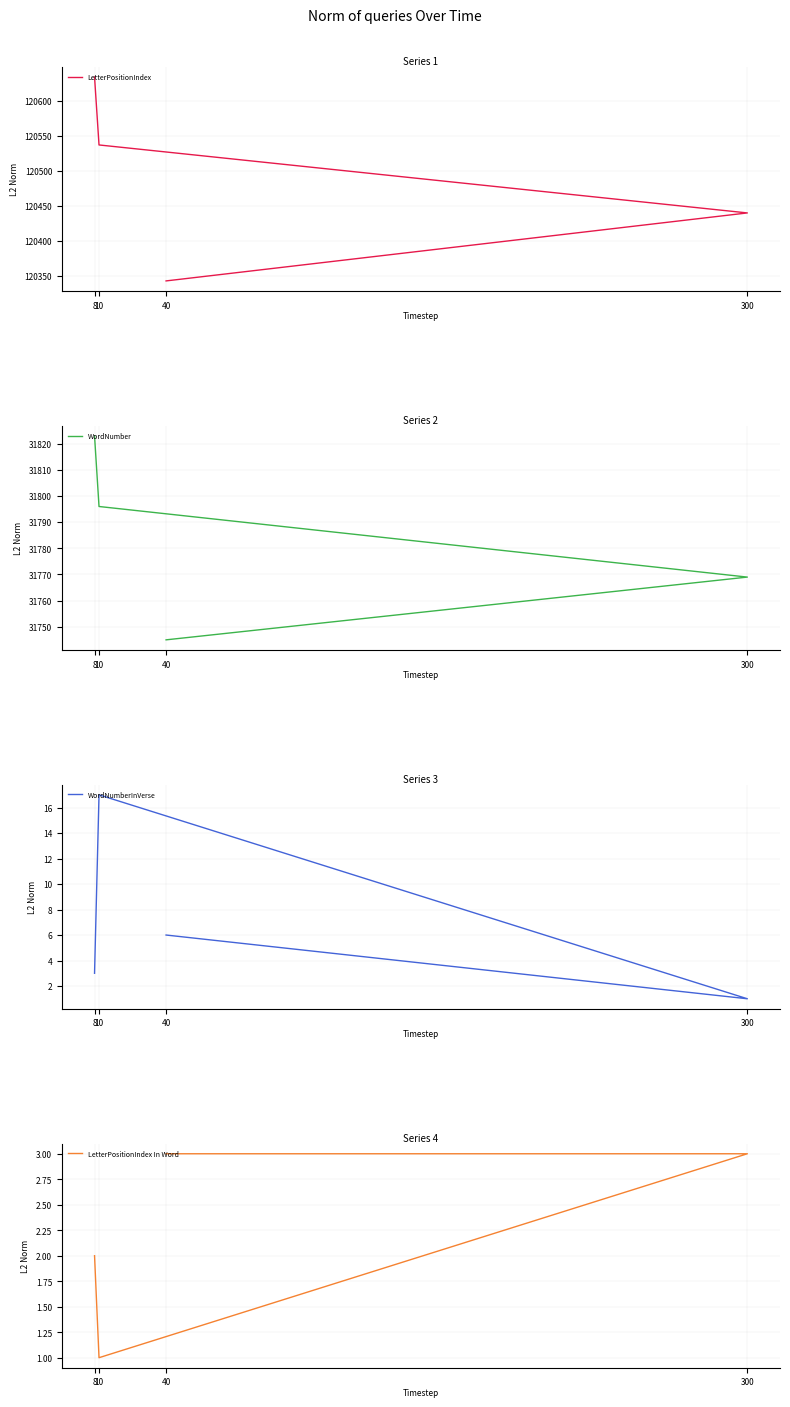

At which label is WordNumber closest to 31784?

10